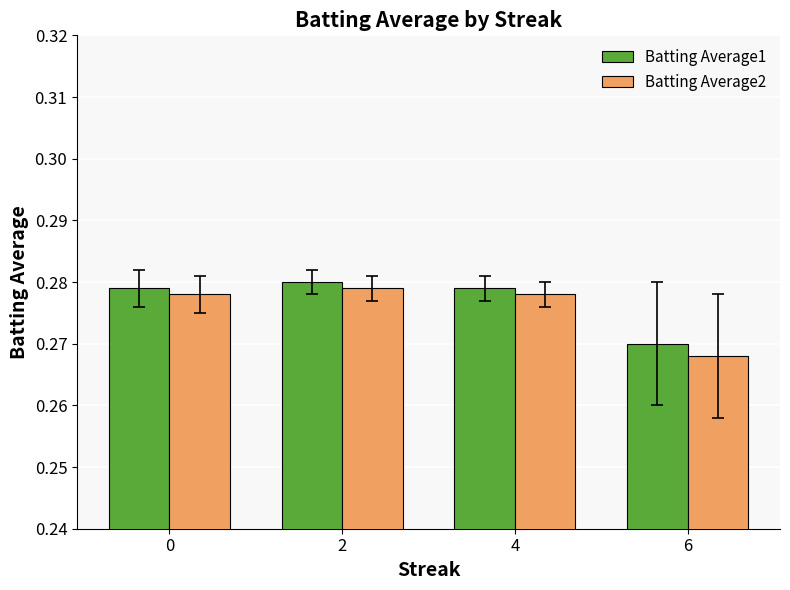

Rank the series at 4 from lowest to highest value.

Batting Average2, Batting Average1